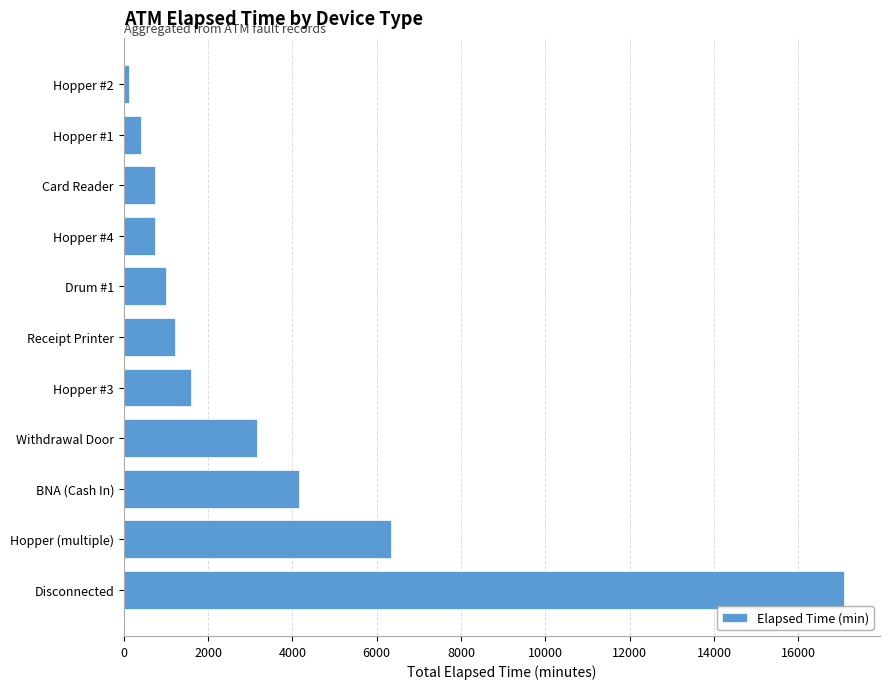

What is the difference between the second highest and second lowest values?

5925